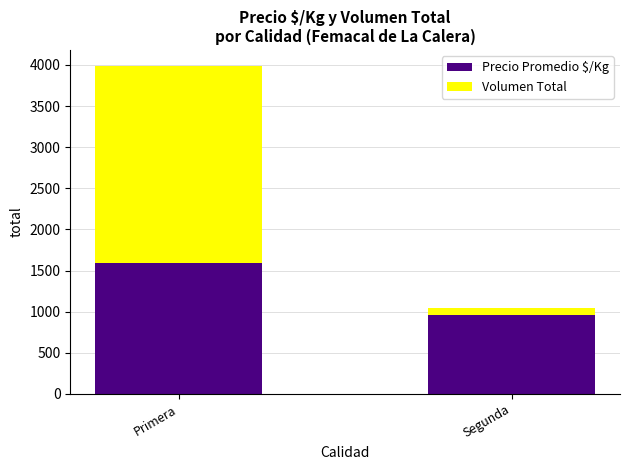

What is the sum of all Precio Promedio $/Kg values?

2551